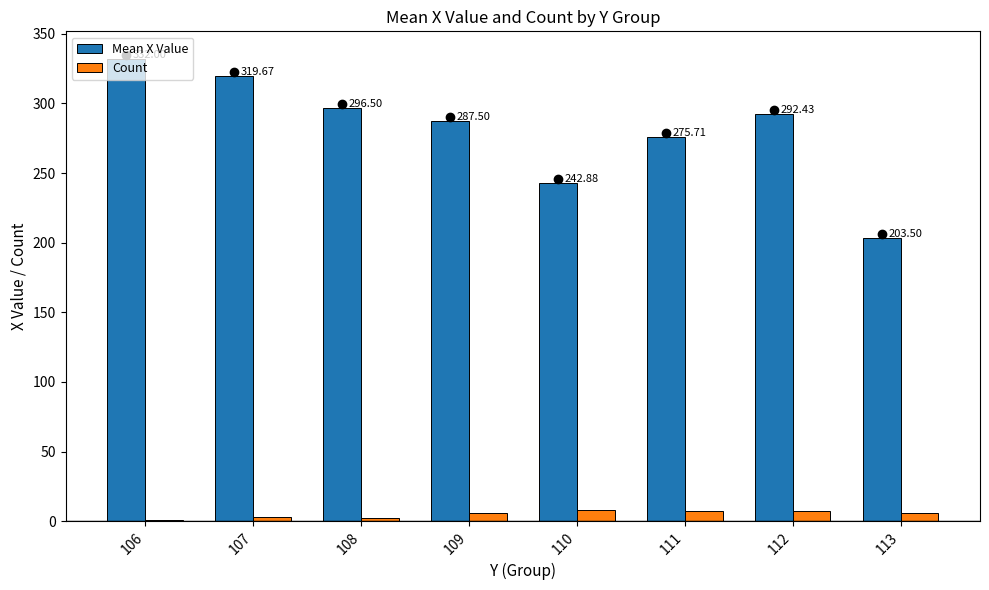

What is the approximate value of Count at 108?

2.0